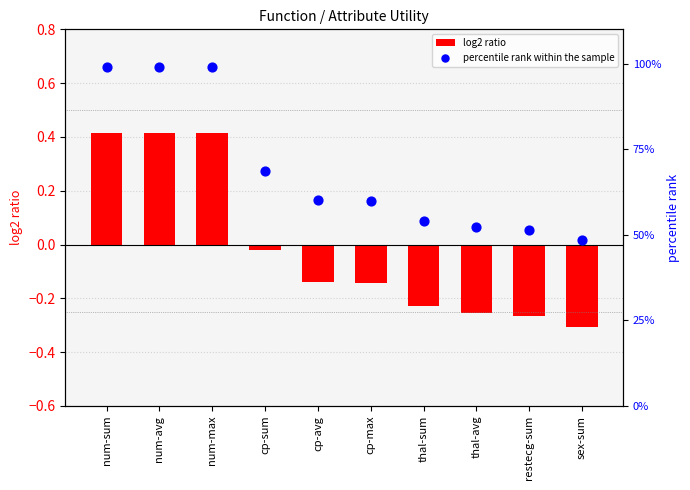

Which series has the widest spread of Y values?

percentile rank within the sample